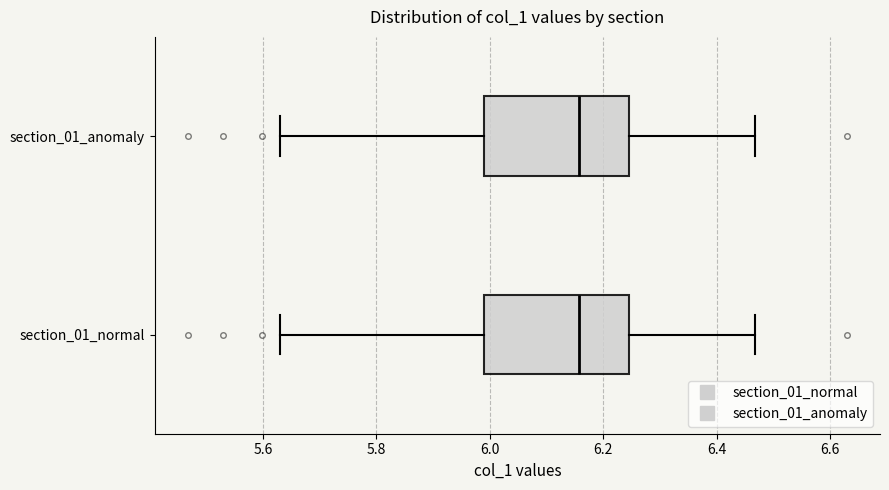

Reading bottom to top, transcribe this box plot: for each box, give where its median line is, the range the box spans, and where its two whiskers end, as read against the x-axis. The values are not printed on the chart, so give them approximately, as read against the axis.

section_01_normal: median 6.16, box 6.00 to 6.24, whiskers 5.64 to 6.46
section_01_anomaly: median 6.16, box 6.00 to 6.24, whiskers 5.64 to 6.46